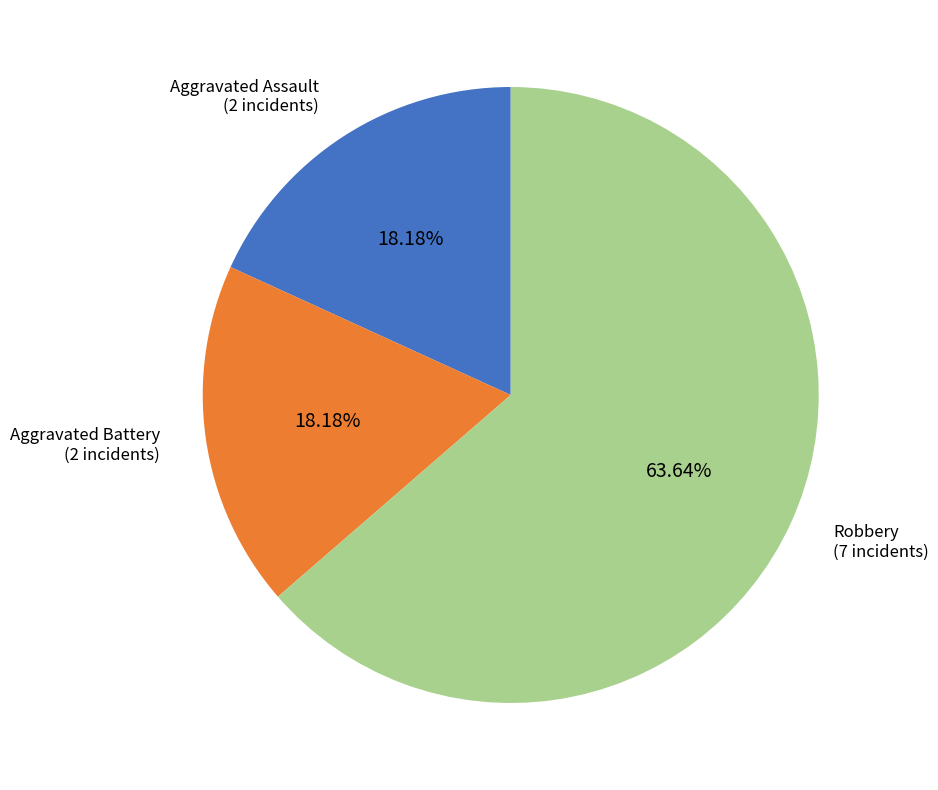

Is there a majority slice in this chart?

Yes